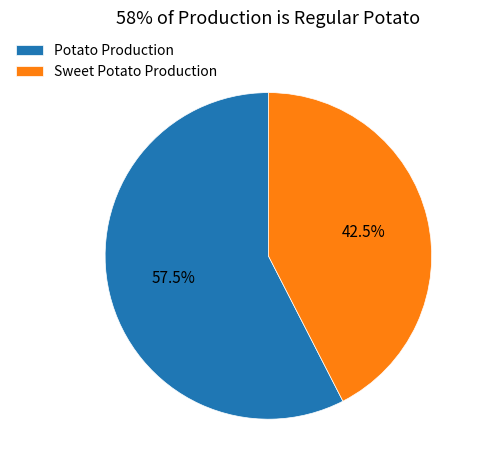

Which has a higher value, Sweet Potato Production or Potato Production?

Potato Production